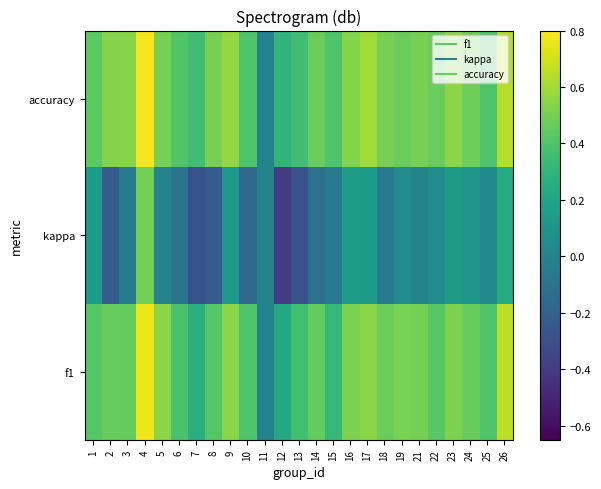

What is the total value across all series at 10?

0.6